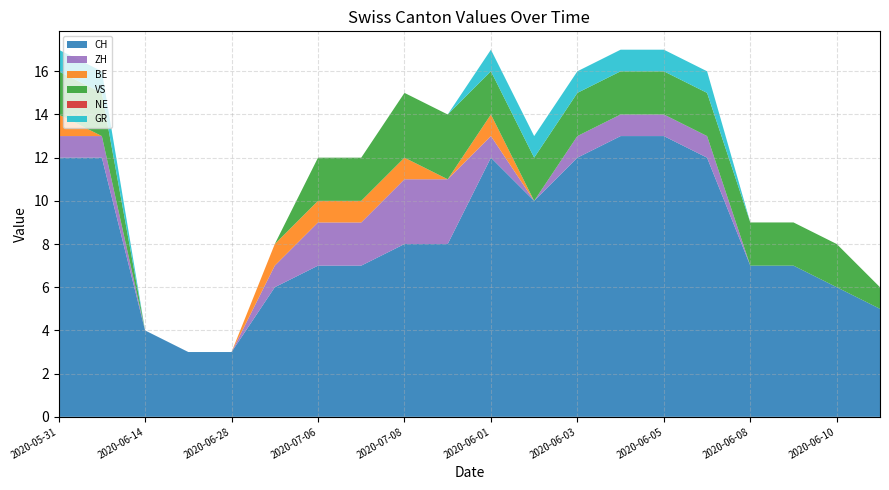

Reading right to left, what are all the values shown in this chart?

CH: 2020-06-11=5	2020-06-10=6	2020-06-09=7	2020-06-08=7	2020-06-06=12	2020-06-05=13	2020-06-04=13	2020-06-03=12	2020-06-02=10	2020-06-01=12	2020-07-09=8	2020-07-08=8	2020-07-07=7	2020-07-06=7	2020-07-05=6	2020-06-28=3	2020-06-21=3	2020-06-14=4	2020-06-07=12	2020-05-31=12
ZH: 2020-06-11=0	2020-06-10=0	2020-06-09=0	2020-06-08=0	2020-06-06=1	2020-06-05=1	2020-06-04=1	2020-06-03=1	2020-06-02=0	2020-06-01=1	2020-07-09=3	2020-07-08=3	2020-07-07=2	2020-07-06=2	2020-07-05=1	2020-06-28=0	2020-06-21=0	2020-06-14=0	2020-06-07=1	2020-05-31=1
BE: 2020-06-11=0	2020-06-10=0	2020-06-09=0	2020-06-08=0	2020-06-06=0	2020-06-05=0	2020-06-04=0	2020-06-03=0	2020-06-02=0	2020-06-01=1	2020-07-09=0	2020-07-08=1	2020-07-07=1	2020-07-06=1	2020-07-05=1	2020-06-28=0	2020-06-21=0	2020-06-14=0	2020-06-07=0	2020-05-31=1
VS: 2020-06-11=1	2020-06-10=2	2020-06-09=2	2020-06-08=2	2020-06-06=2	2020-06-05=2	2020-06-04=2	2020-06-03=2	2020-06-02=2	2020-06-01=2	2020-07-09=3	2020-07-08=3	2020-07-07=2	2020-07-06=2	2020-07-05=0	2020-06-28=0	2020-06-21=0	2020-06-14=0	2020-06-07=2	2020-05-31=2
NE: 2020-06-11=0	2020-06-10=0	2020-06-09=0	2020-06-08=0	2020-06-06=0	2020-06-05=0	2020-06-04=0	2020-06-03=0	2020-06-02=0	2020-06-01=0	2020-07-09=0	2020-07-08=0	2020-07-07=0	2020-07-06=0	2020-07-05=0	2020-06-28=0	2020-06-21=0	2020-06-14=0	2020-06-07=0	2020-05-31=0
GR: 2020-06-11=0	2020-06-10=0	2020-06-09=0	2020-06-08=0	2020-06-06=1	2020-06-05=1	2020-06-04=1	2020-06-03=1	2020-06-02=1	2020-06-01=1	2020-07-09=0	2020-07-08=0	2020-07-07=0	2020-07-06=0	2020-07-05=0	2020-06-28=0	2020-06-21=0	2020-06-14=0	2020-06-07=1	2020-05-31=1